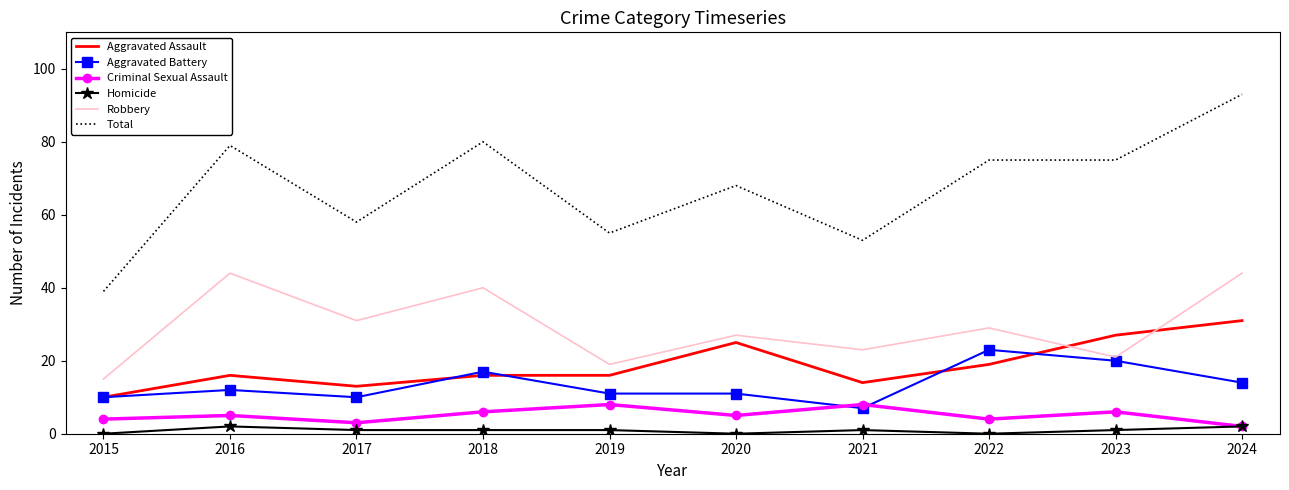

At which label is Aggravated Battery closest to 15?

2024